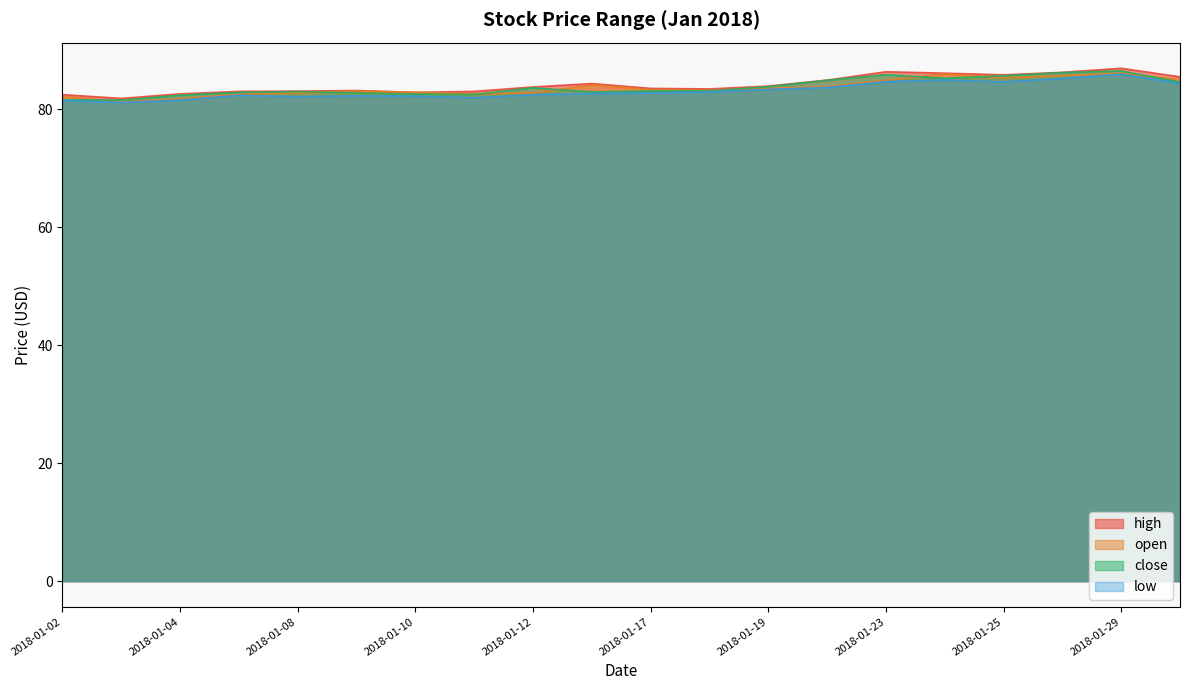

At which label does low first exceed 82?

2018-01-05